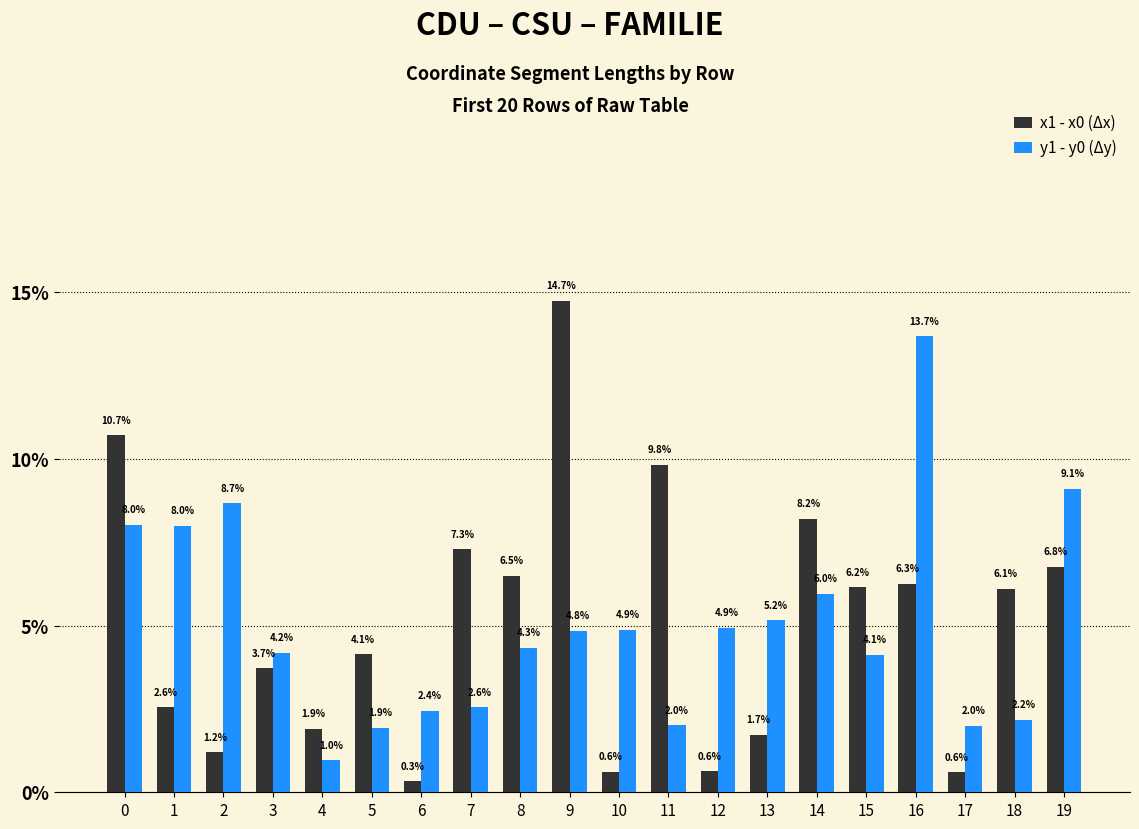

What is the total value across all series at 18?

8.3